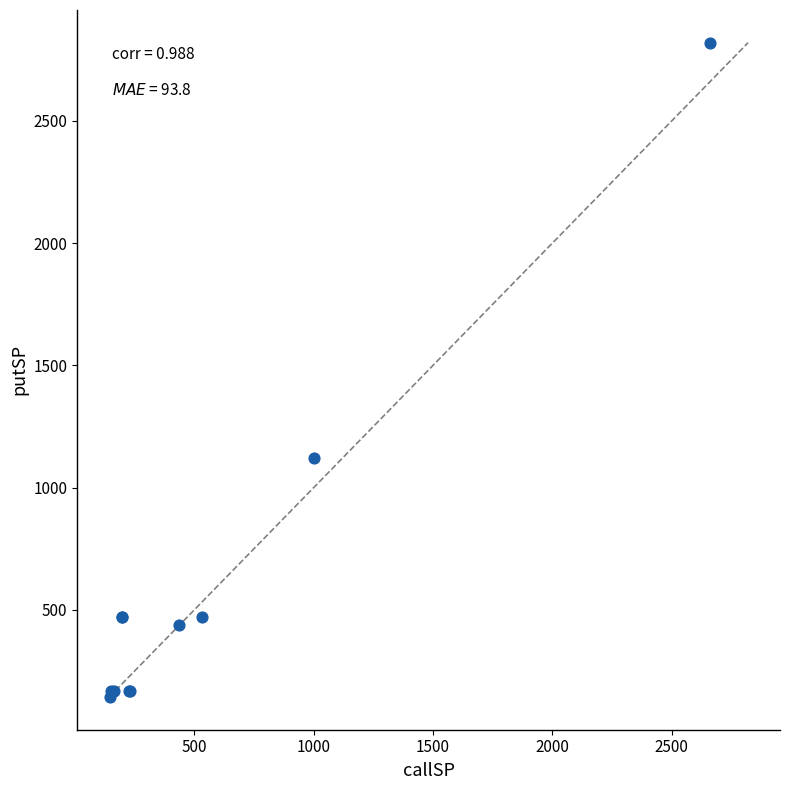

What Y value in the scatter plot is closest to 1481?

1120.0